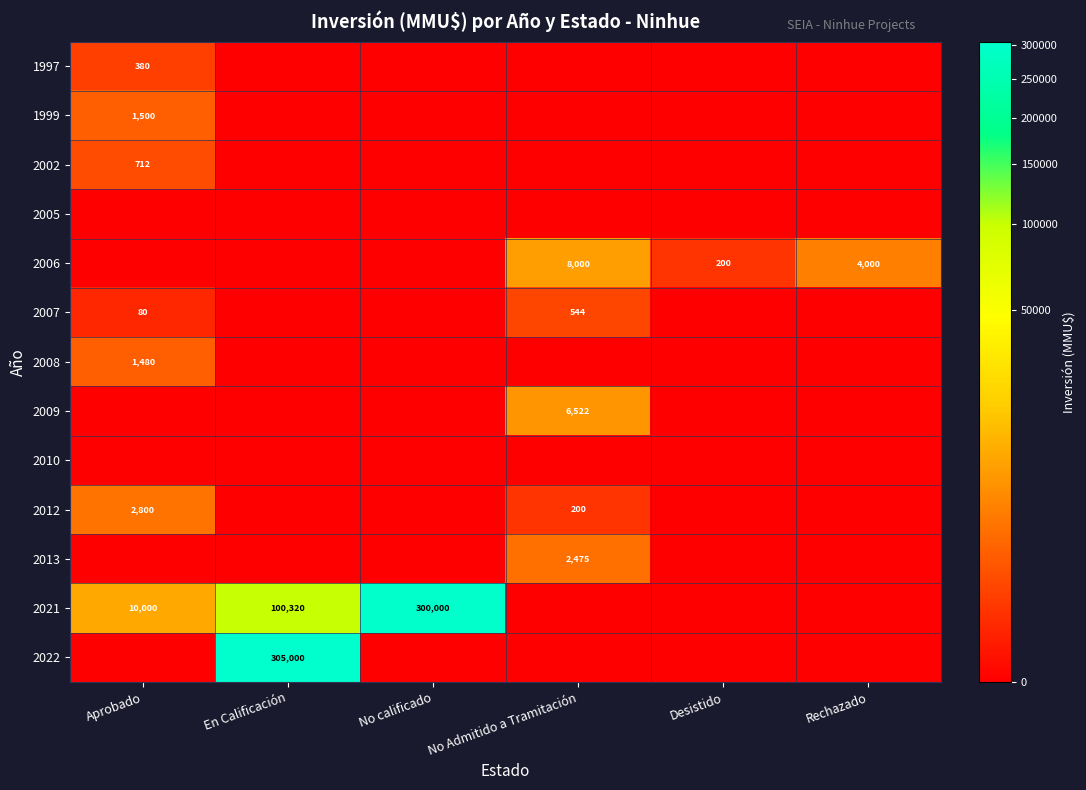

True or false: 2021 has a value of 100320 at En Calificación.

True